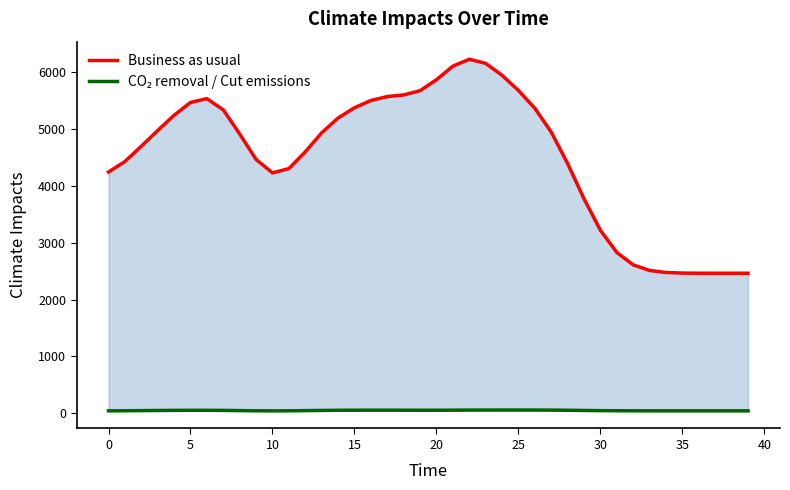

Reading right to left, transcribe all the data shown in this chart.

Business as usual: 2464.0	2464.0	2464.1	2464.5	2466.9	2477.3	2512.8	2610.9	2829.2	3218.7	3772.0	4392.1	4945.7	5364.0	5678.0	5944.8	6155.4	6227.2	6105.3	5867.3	5674.5	5599.4	5571.4	5501.7	5374.4	5193.9	4933.5	4598.8	4304.4	4229.1	4465.1	4913.2	5337.2	5534.6	5467.9	5242.5	4973.3	4697.3	4428.2	4244.1
CO₂ removal / Cut emissions: 44.0	44.0	44.0	44.0	44.0	44.0	44.2	44.6	45.7	47.8	50.8	54.1	56.7	58.1	58.5	58.4	58.2	57.4	55.9	54.6	54.3	55.1	55.9	55.9	55.2	53.8	51.4	47.9	44.6	43.3	44.9	48.4	51.7	53.5	53.5	52.2	50.3	48.0	45.7	44.2